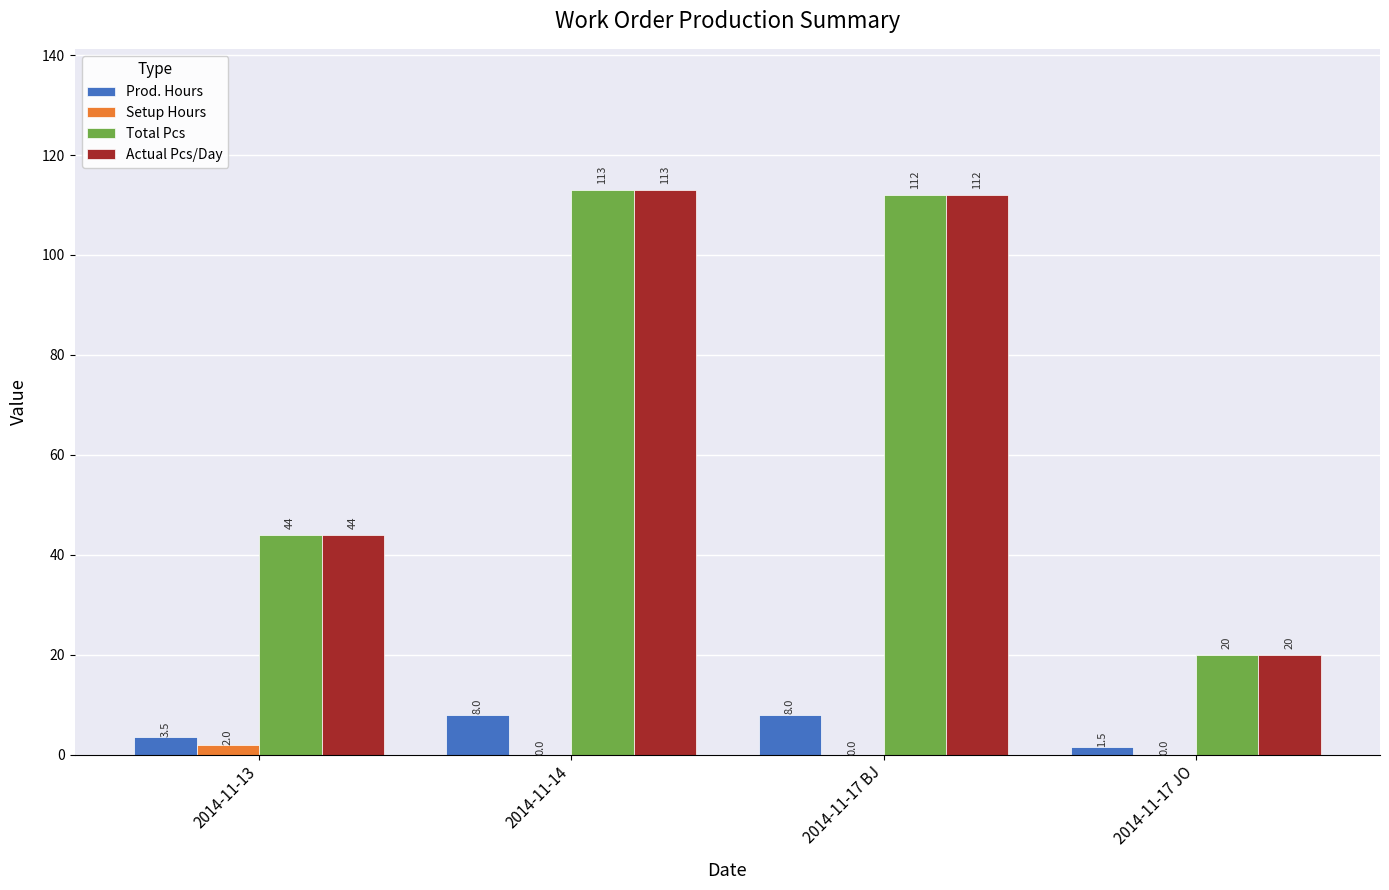

The Actual Pcs/Day series shows 78.7 at 2014-11-13. True or false?

False